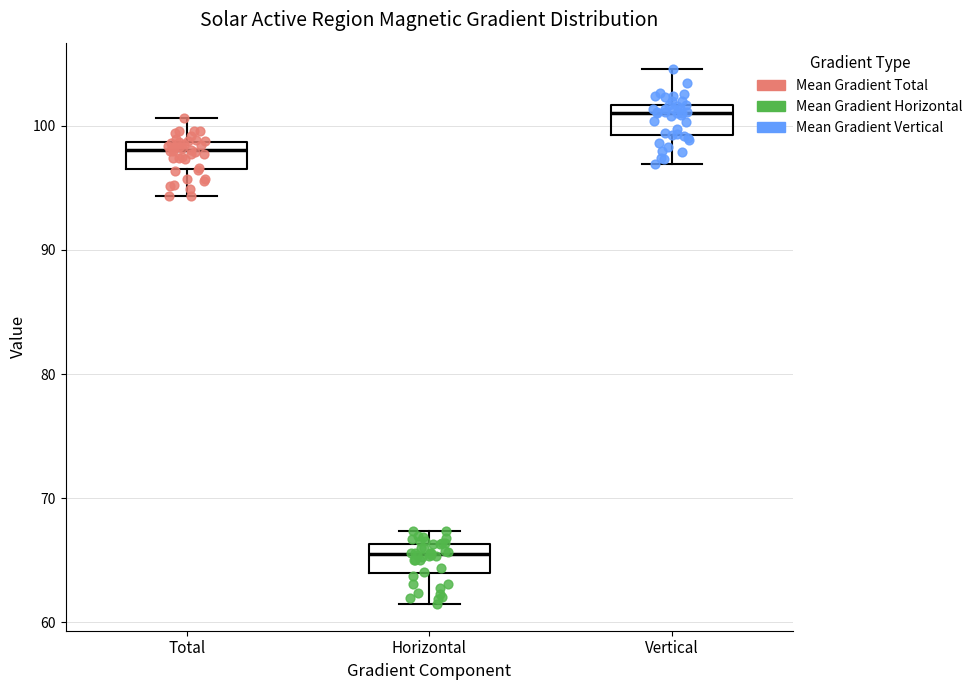

Which box's median line is the lowest?

Horizontal